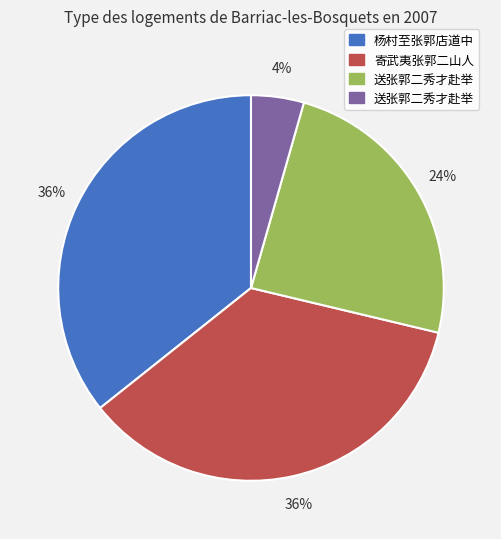

Does any single category account for the majority?

No